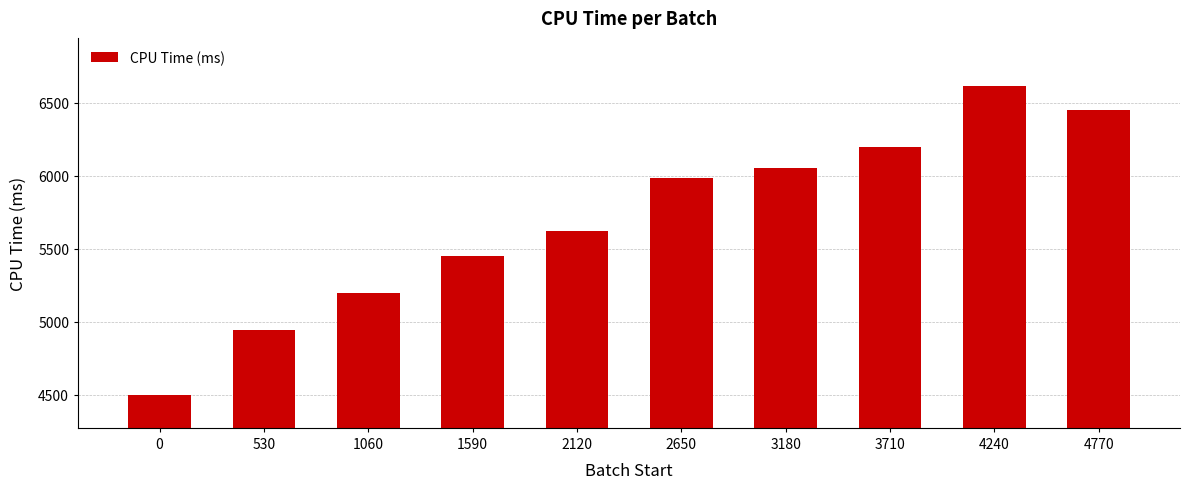

What is the ratio of the value at 0 to the value at 4240?

0.7